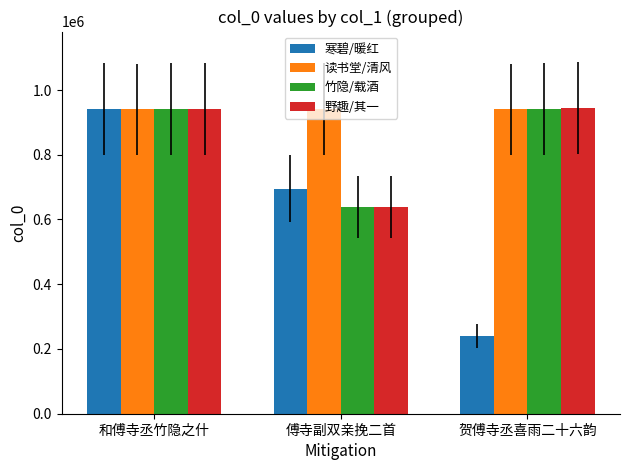

Which category has the lowest value in the 野趣/其一 series?

傅寺副双亲挽二首